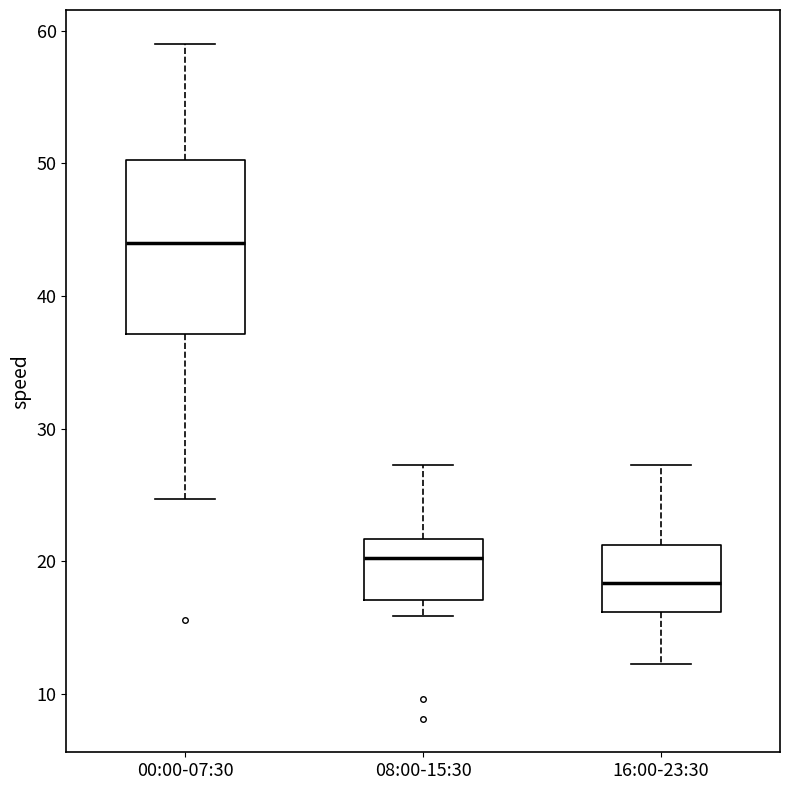

Where is the upper edge of the box for 08:00-15:30 on the y-axis? The values are not printed on the chart, so give them approximately, as read against the axis.

22